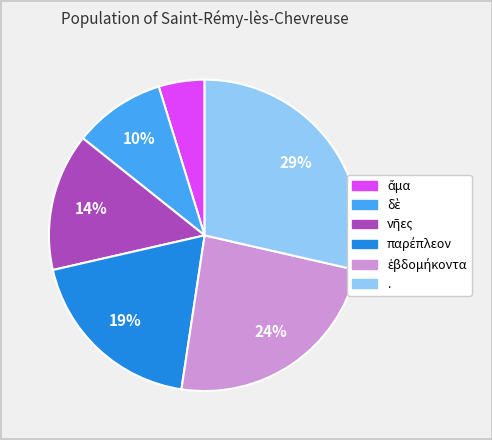

To the nearest percent, what is the difference between the largest and smallest slice percentages?

24%